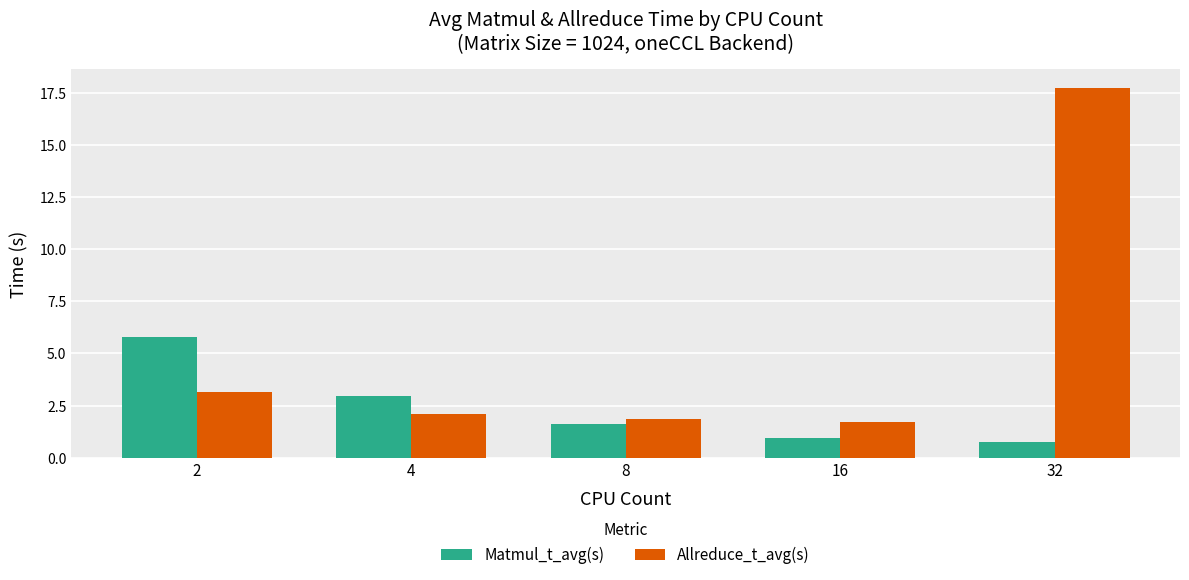

The value of Allreduce_t_avg(s) at 8 is 1.8. True or false?

True